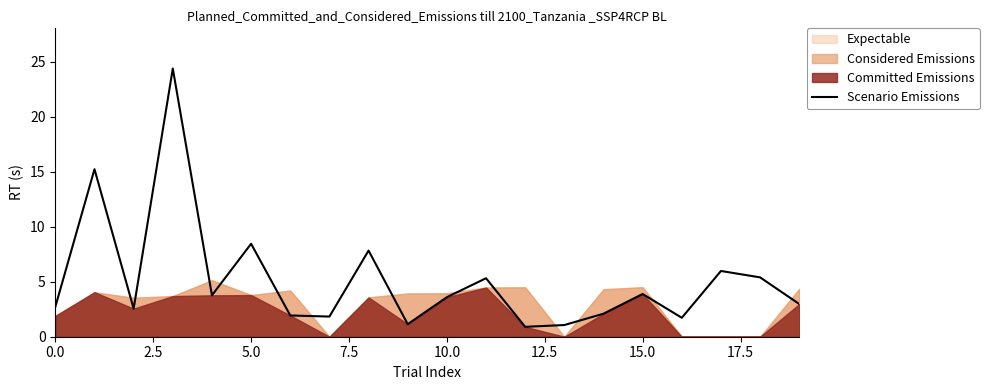

Is it true that Scenario Emissions equals 2.4 at 15.0?

False